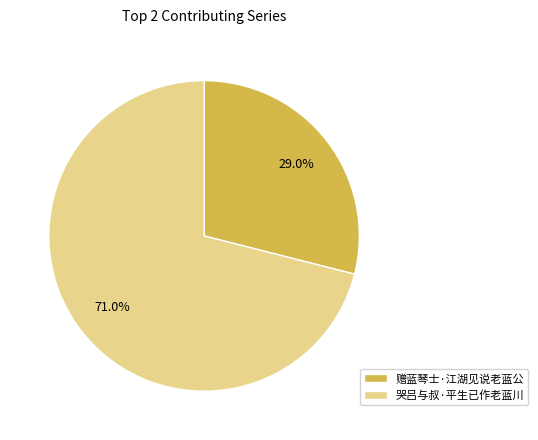

Count the number of slices in the pie.

2